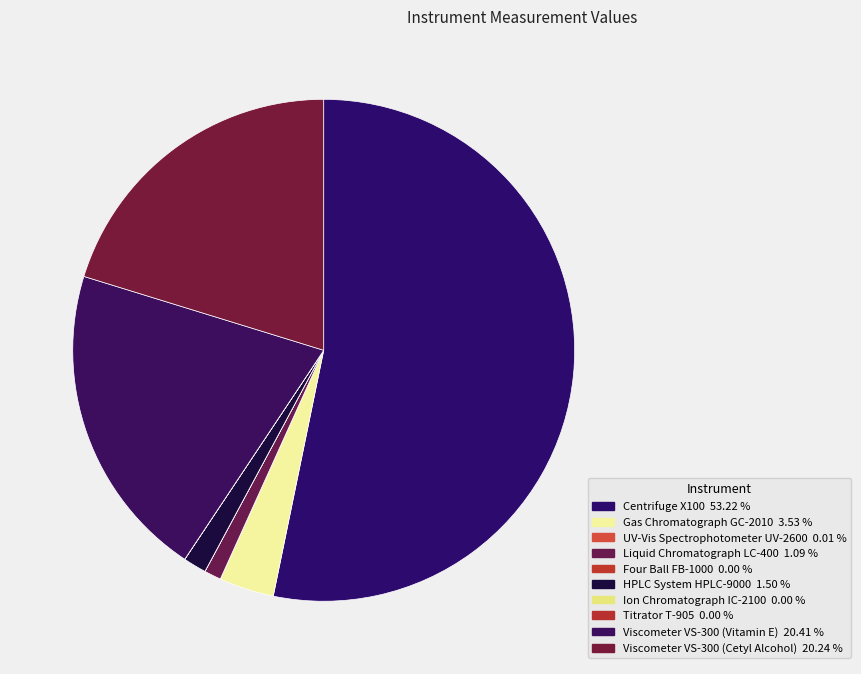

True or false: Titrator T-905 accounts for 0% of the total.

True